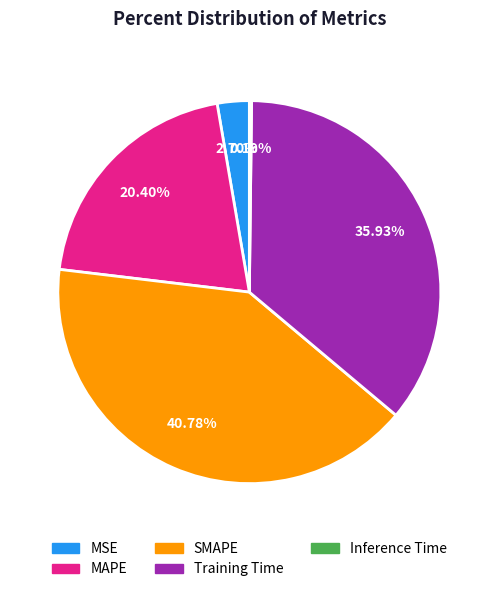

Combined, what portion of the pie is MSE and MAPE?

23.1%